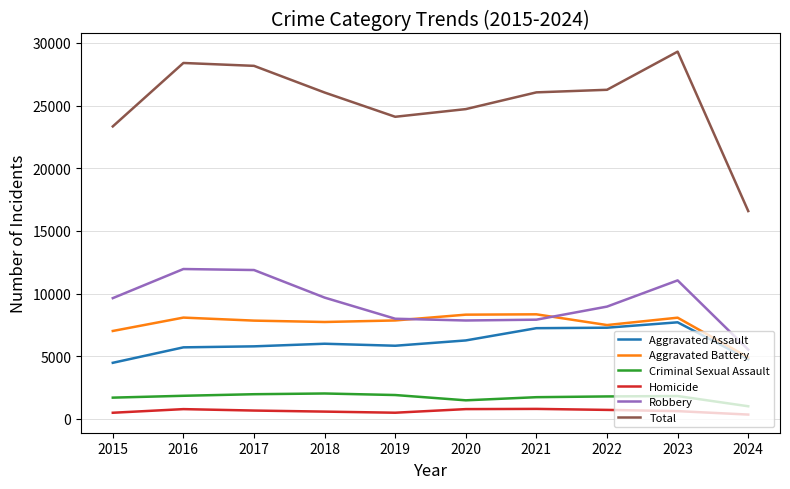

The value of Aggravated Assault at 2024 is 2636. True or false?

False